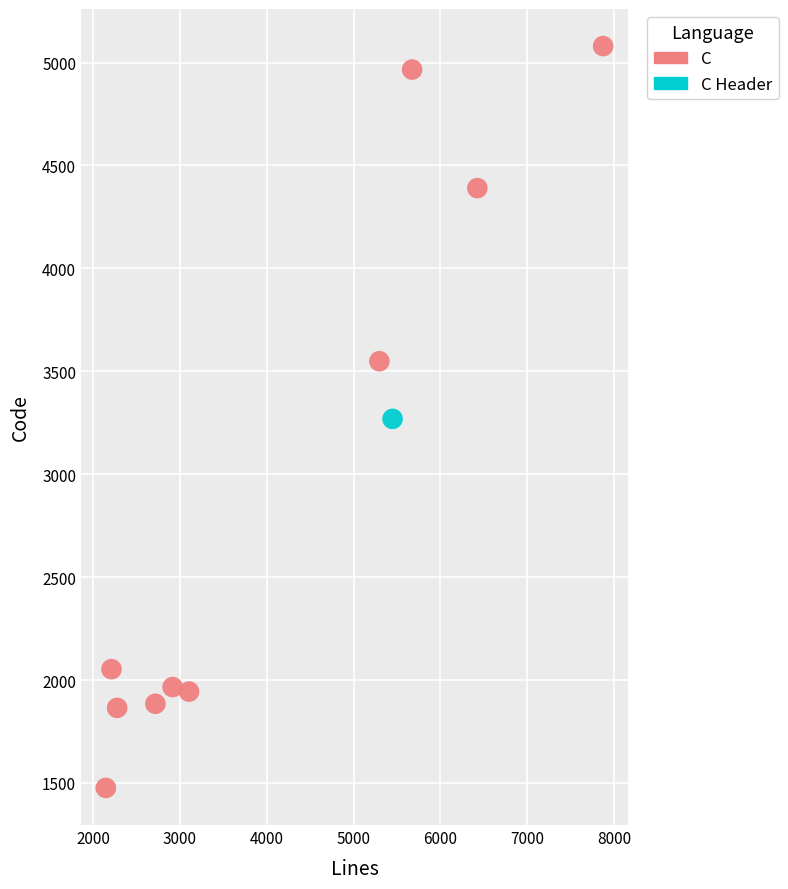

What are all the series names shown in the legend?

C, C Header